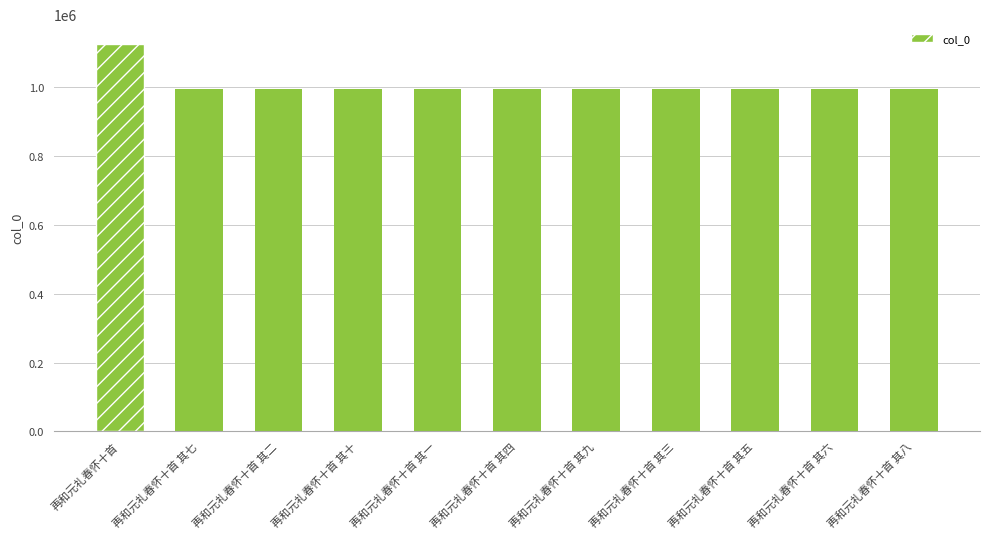

True or false: the data shows 1712987 at 再和元礼春怀十首 其一.

False